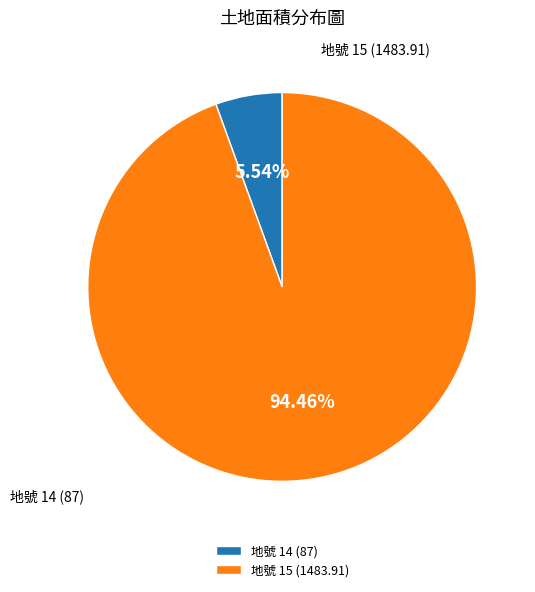

Does any single category account for the majority?

Yes